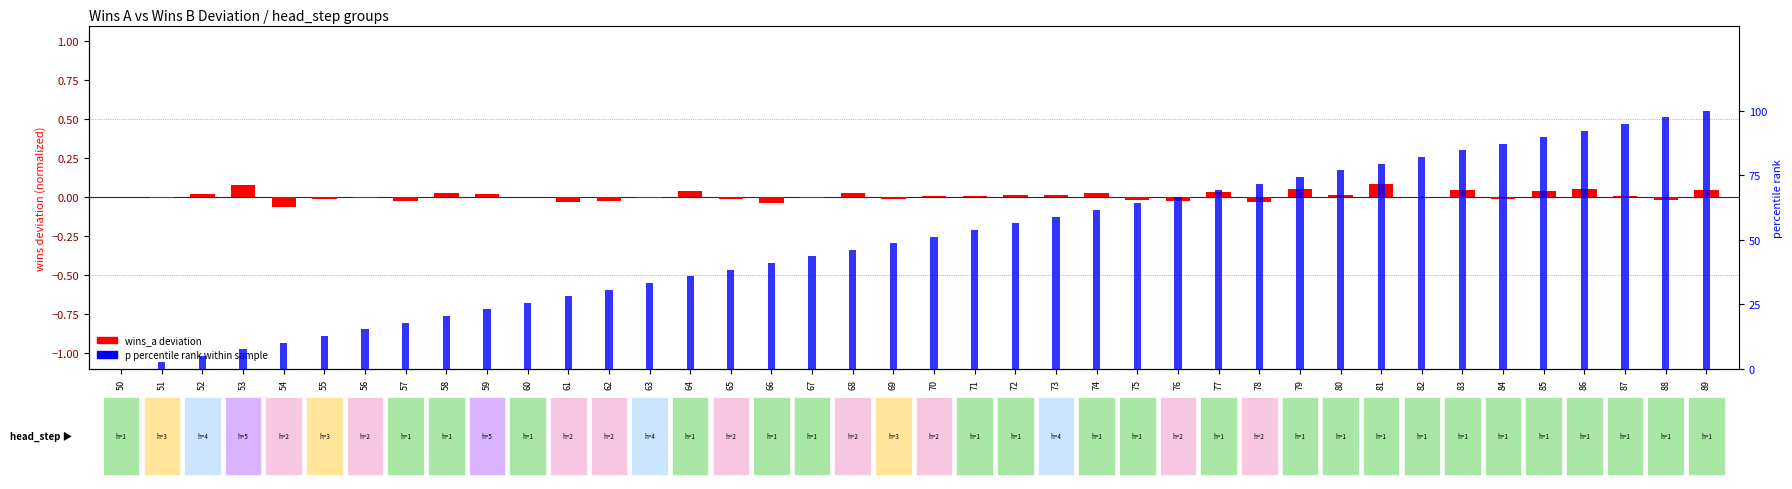

How many values in wins_a deviation are above zero?

22